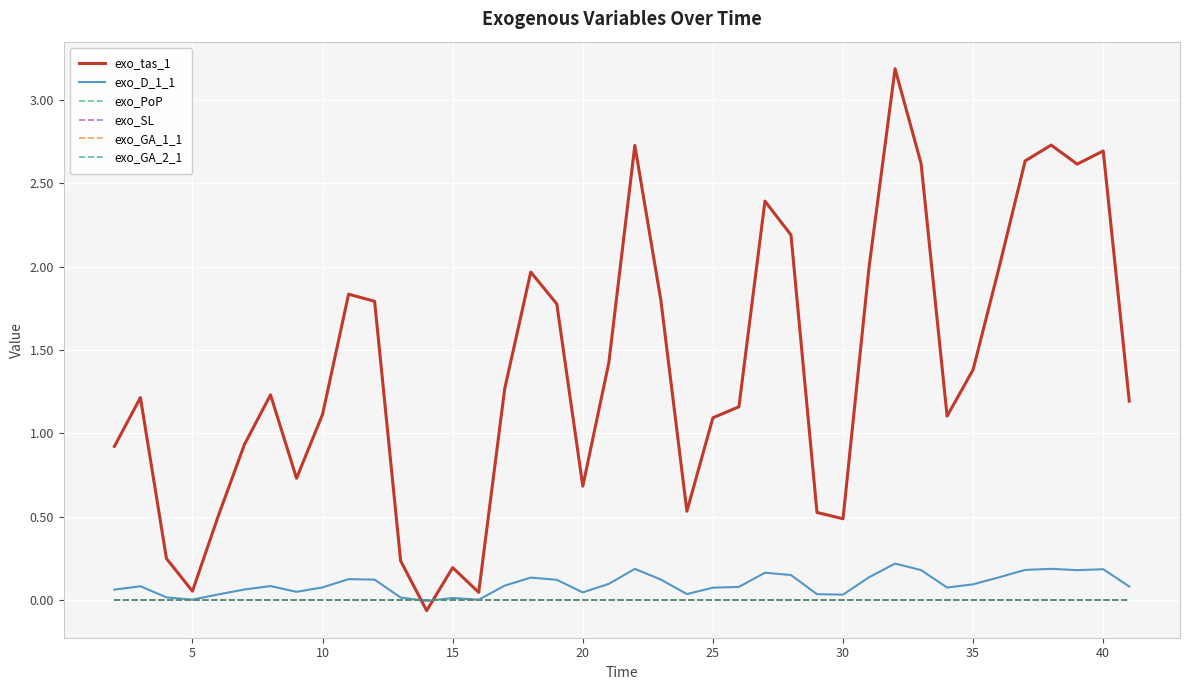

True or false: exo_PoP has more than 1 interior local peaks.

False